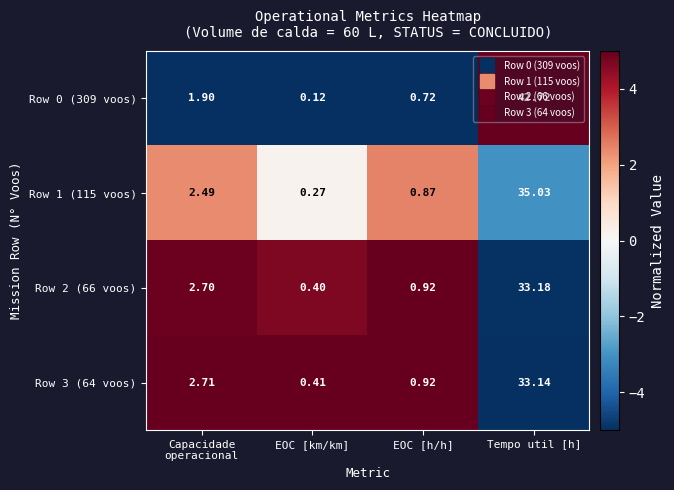

At which category is the sum across all series the highest?

Tempo util [h]